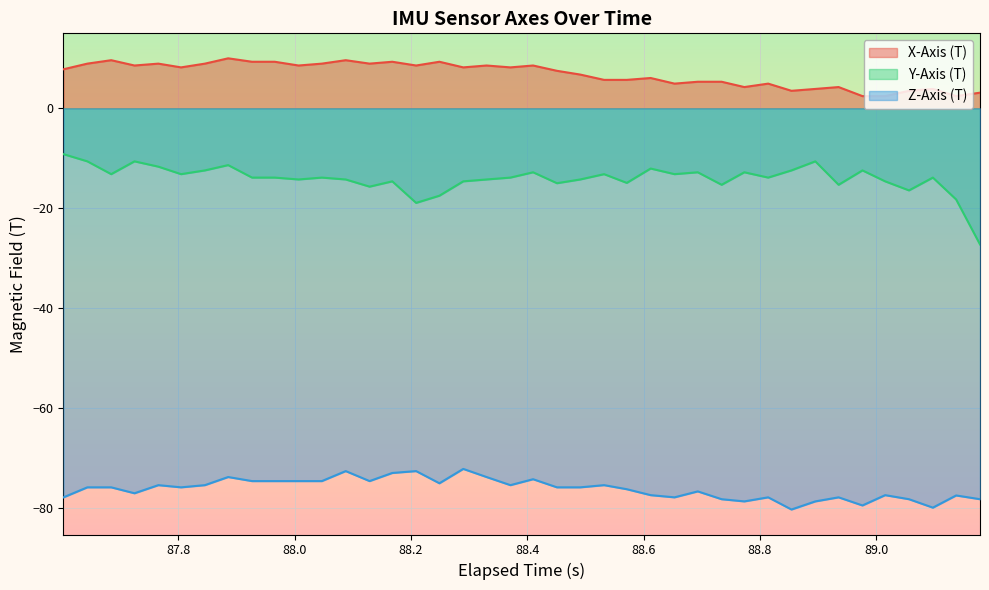

Which series has the largest total across all categories?

X-Axis (T)